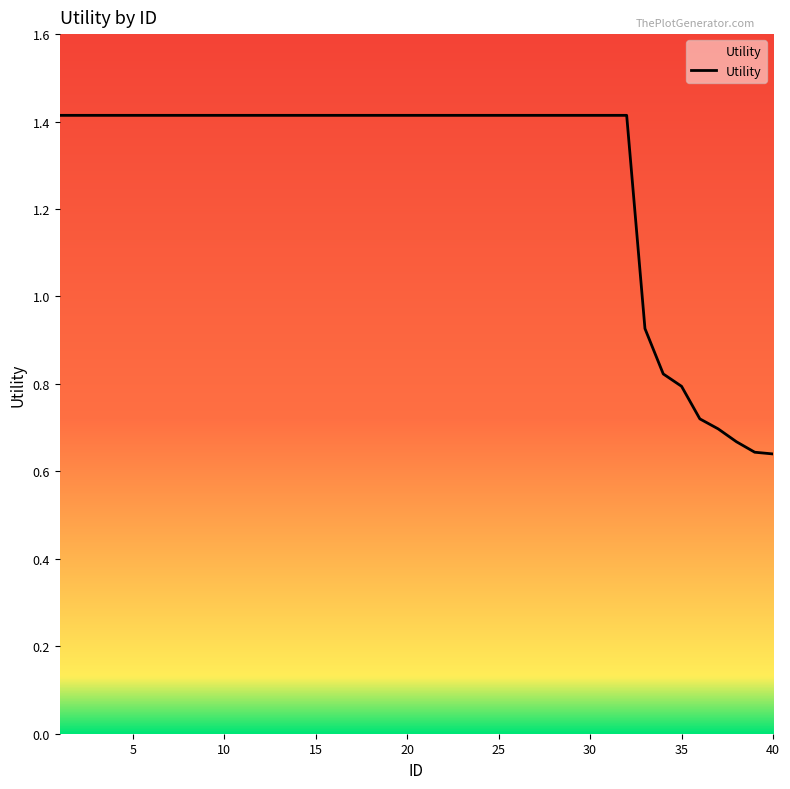

What is the maximum value shown in the chart?

1.4